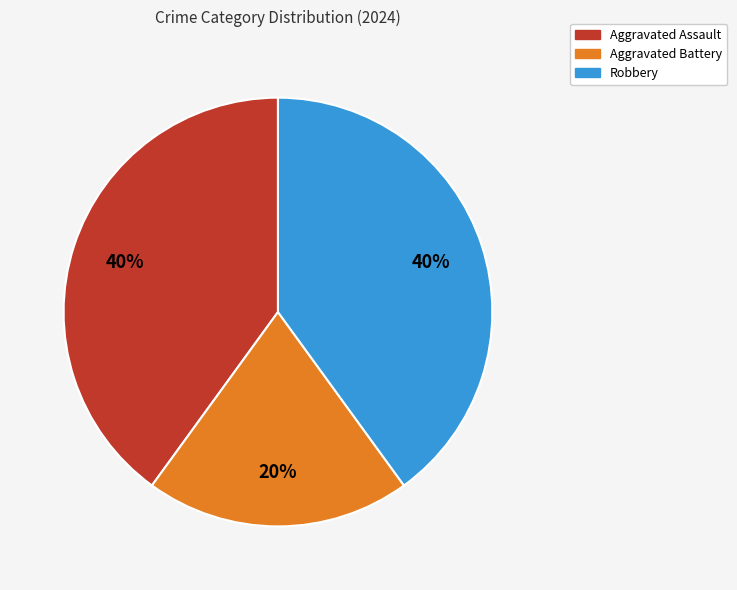

What is the smallest slice in the pie chart?

Aggravated Battery